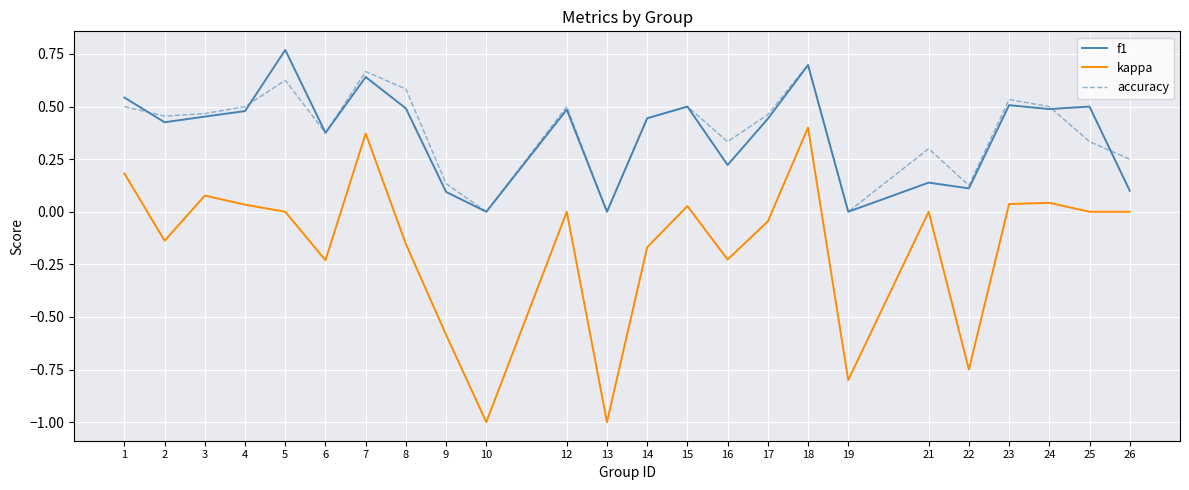

Is the value of f1 at 19 greater than the value of accuracy at 25?

No